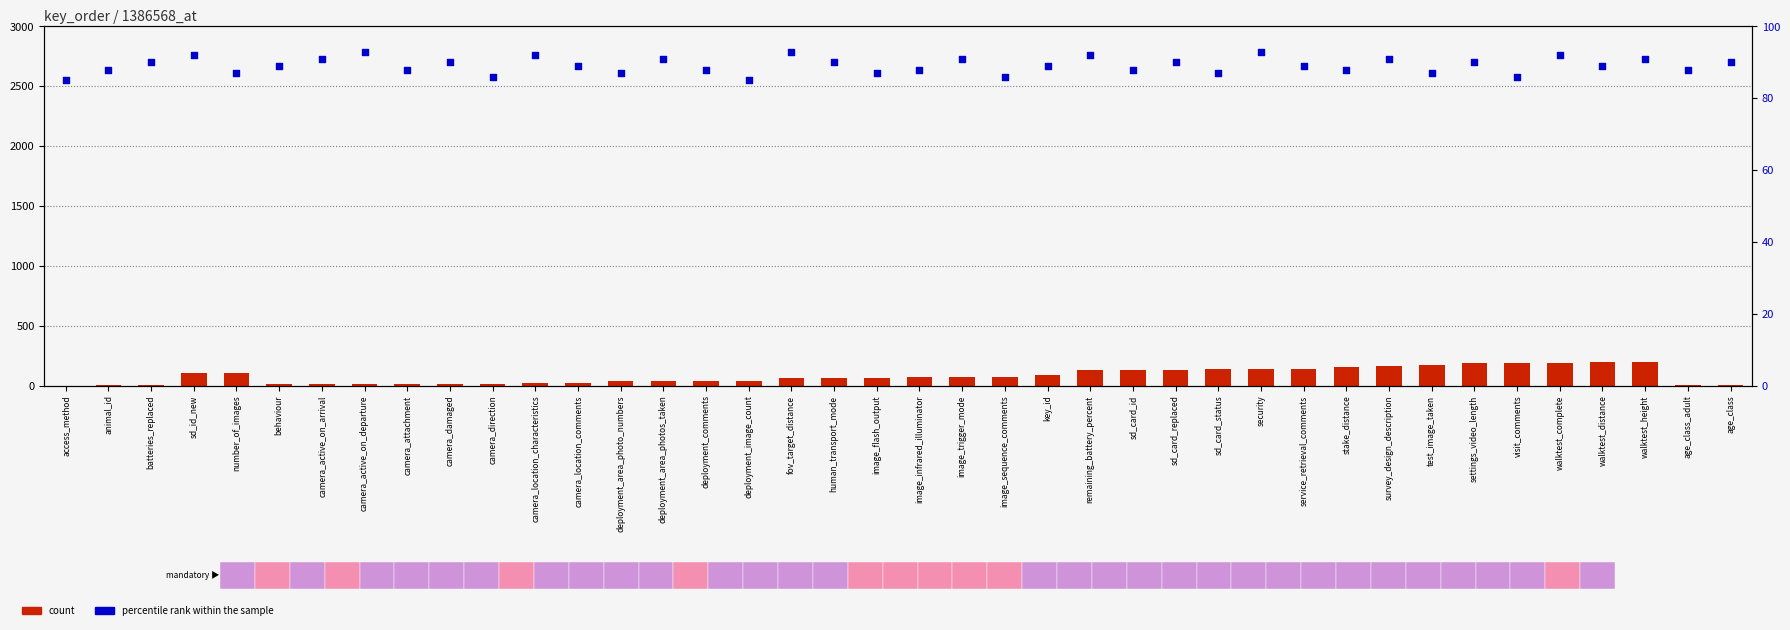

Which series contains the lowest Y value?

count